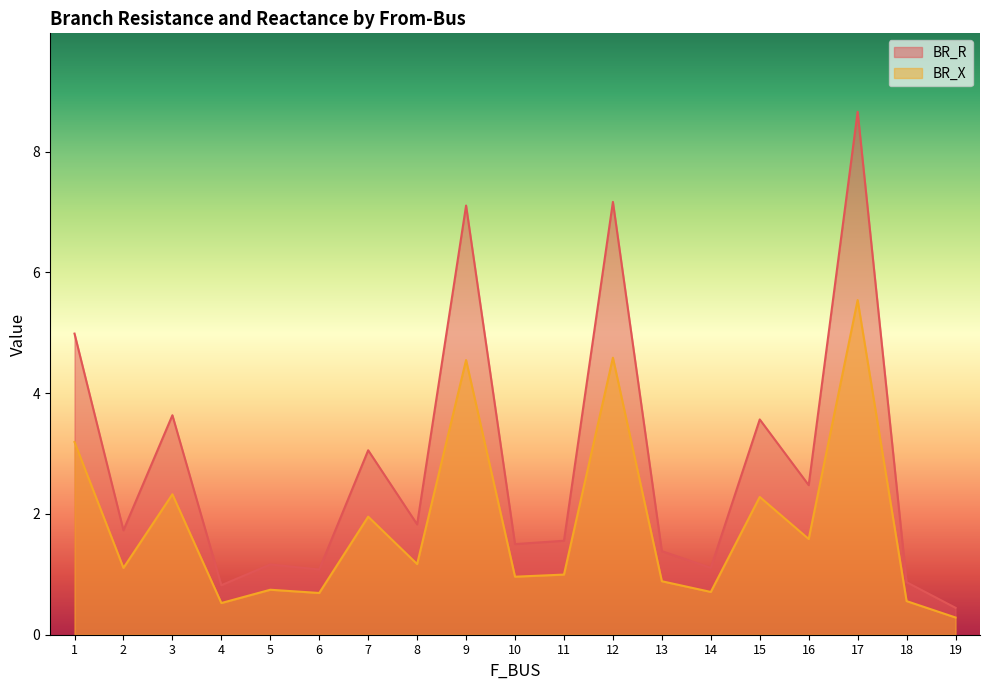

Rank the categories by BR_R value from highest to lowest.

17, 12, 9, 1, 3, 15, 7, 16, 8, 2, 11, 10, 13, 5, 14, 6, 18, 4, 19